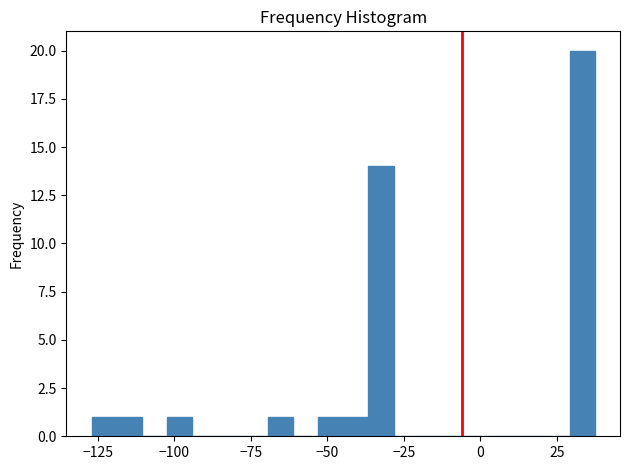

Around what value on the x-axis is the tallest bar? Give the approximate position of its centre, as read against the axis.

35